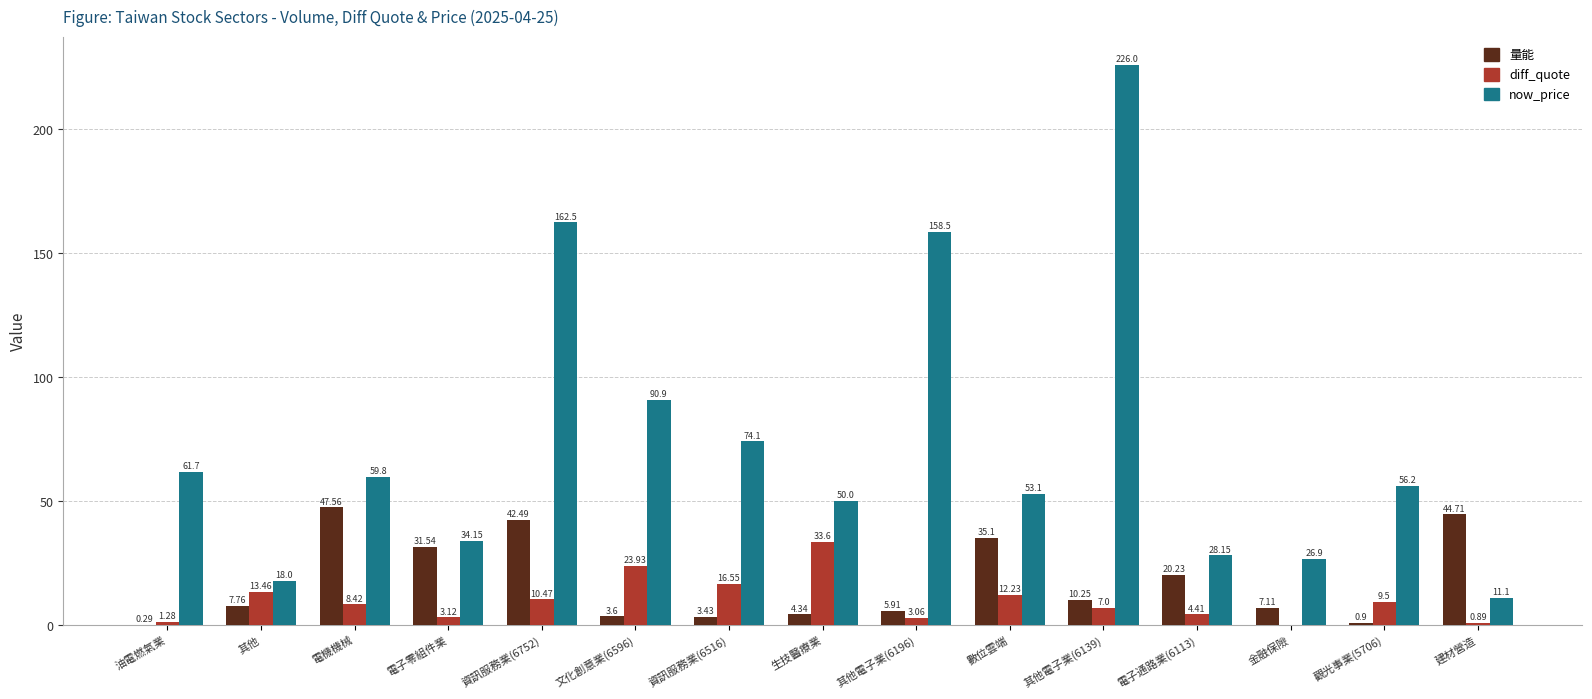

What is the sum of all 量能 values?

265.2